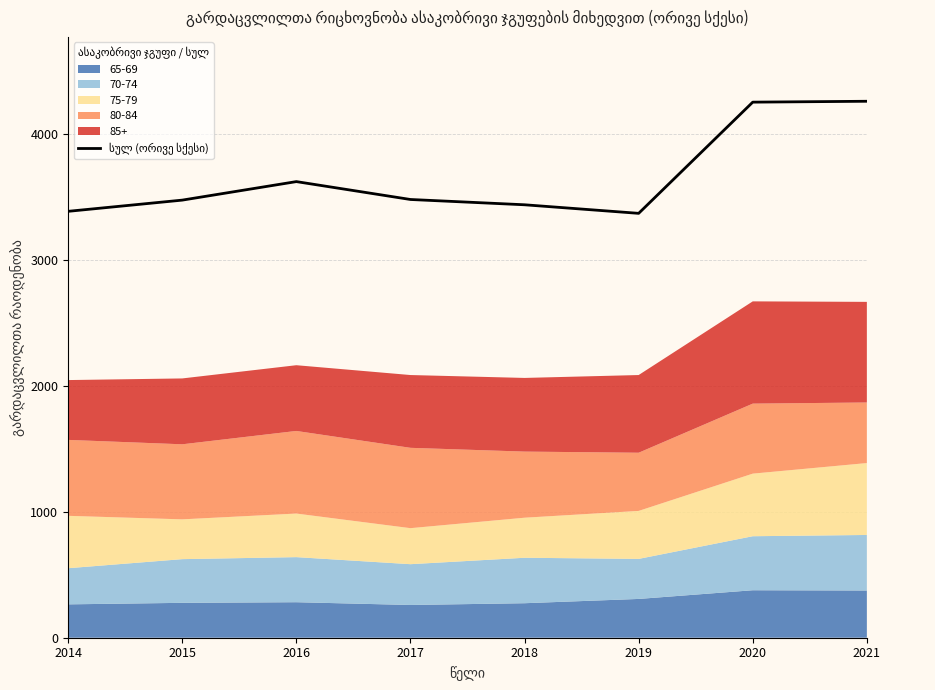

What is the greatest value displayed?

4260